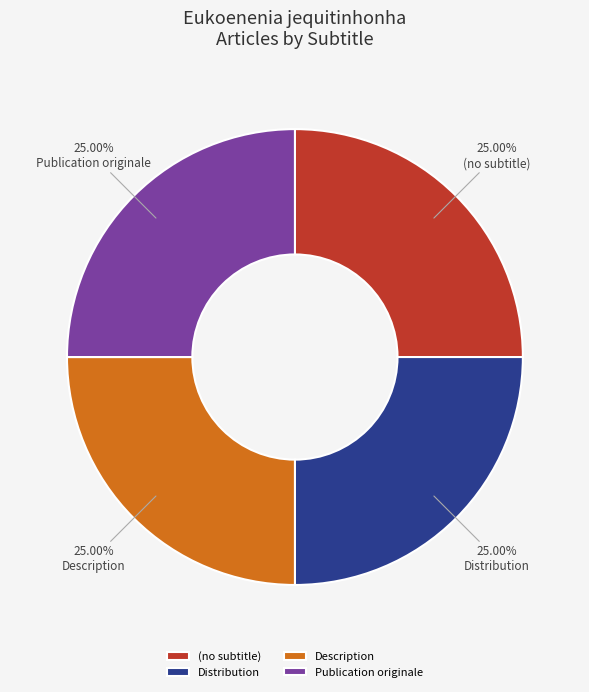

To the nearest percent, what is the difference between the largest and smallest slice percentages?

0%